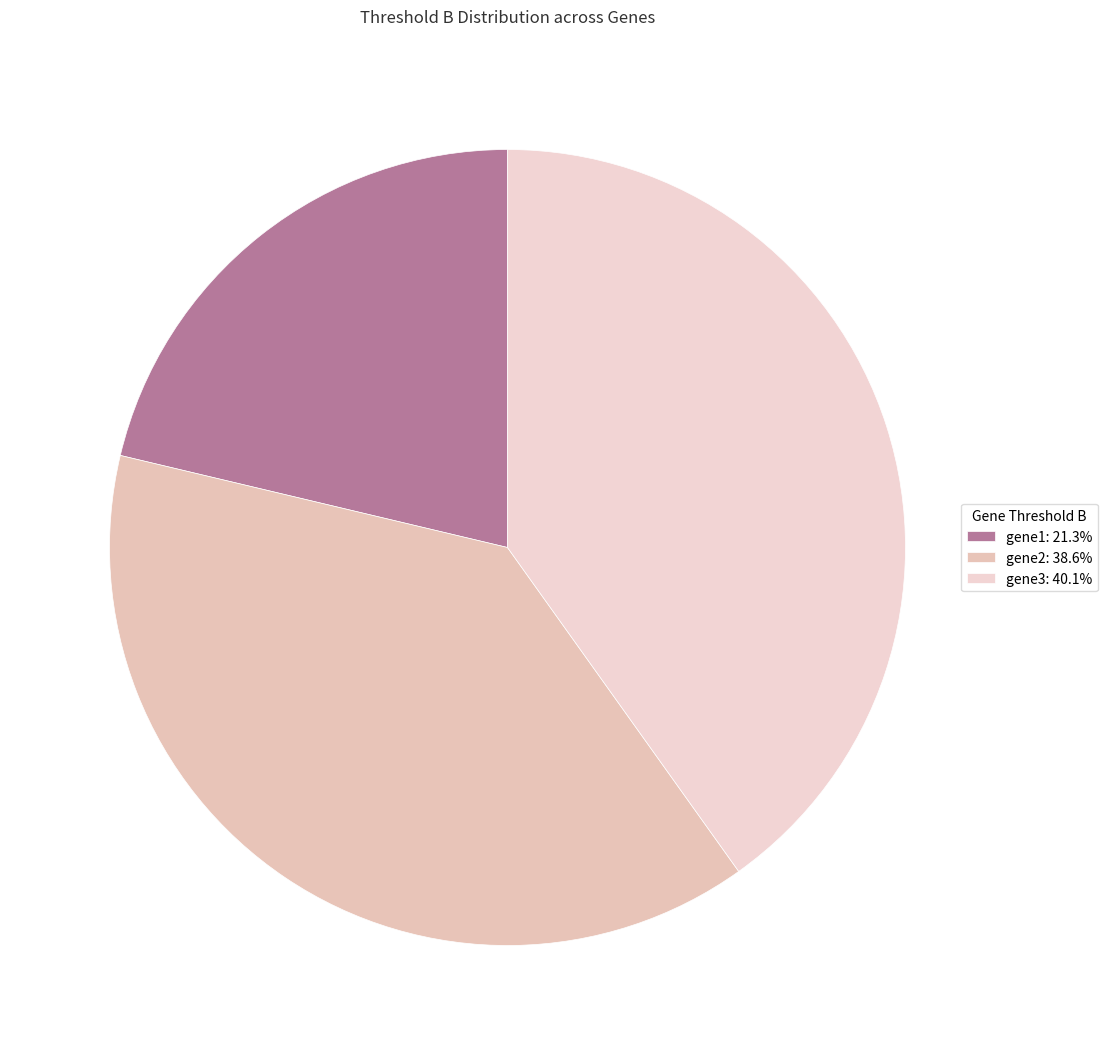

What is the smallest slice in the pie chart?

gene1